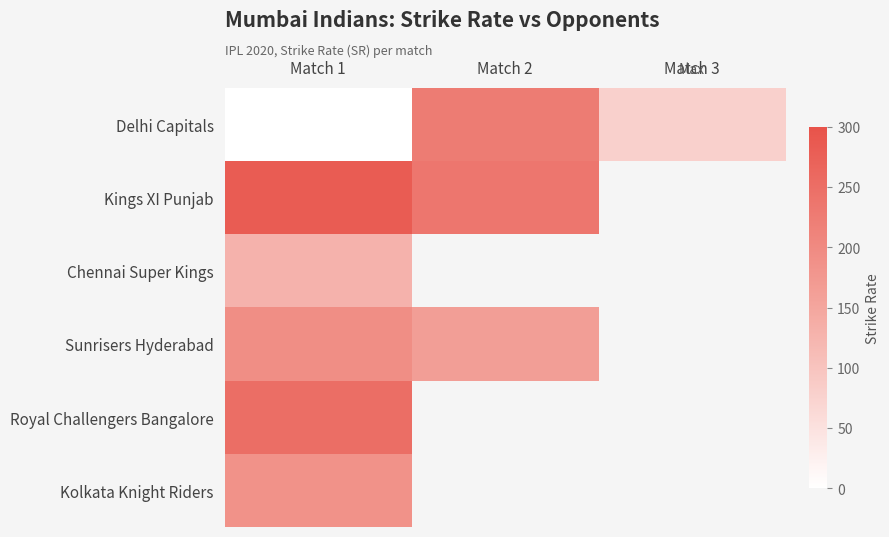

Is the value of Kings XI Punjab at Match 1 greater than the value of Kolkata Knight Riders at Match 1?

Yes